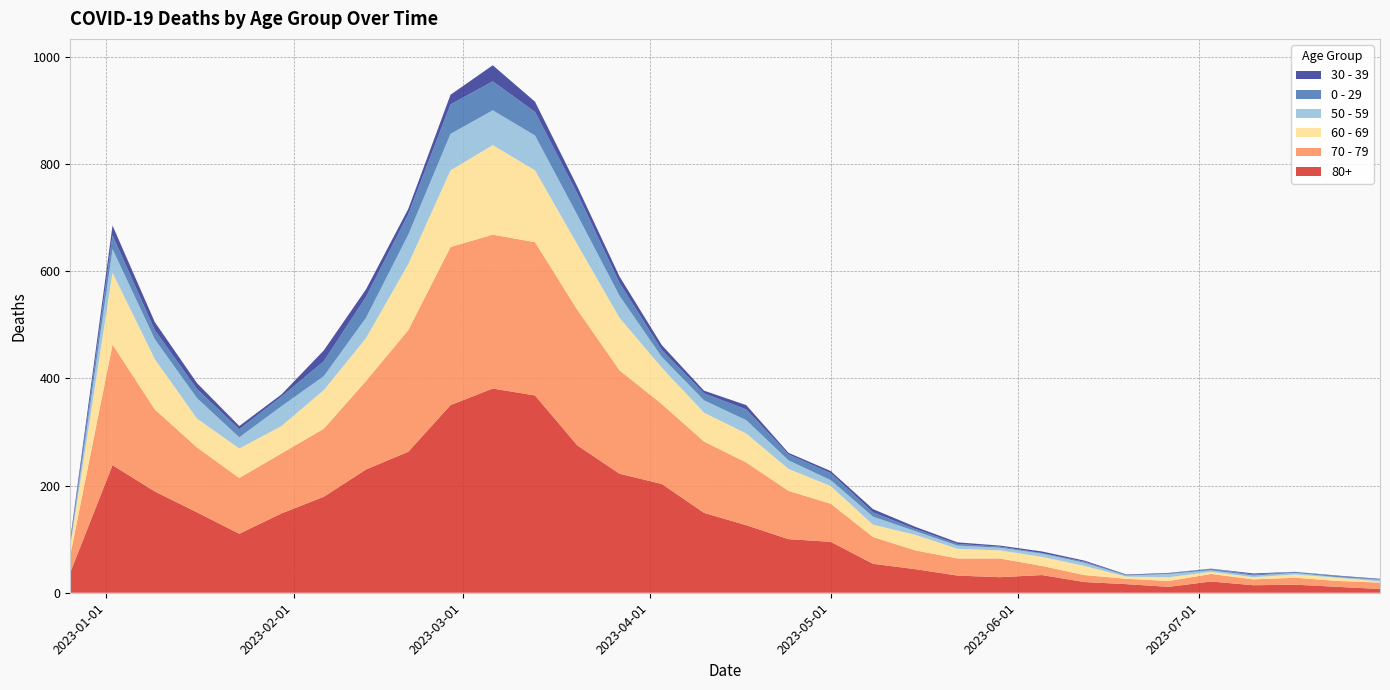

Reading left to right, list all the values displayed in this chart.

80+: 2022-12-26=38	2023-01-02=238	2023-01-09=189	2023-01-16=150	2023-01-23=110	2023-01-30=148	2023-02-06=179	2023-02-13=230	2023-02-20=263	2023-02-27=350	2023-03-06=381	2023-03-13=368	2023-03-20=275	2023-03-27=222	2023-04-03=203	2023-04-10=149	2023-04-17=126	2023-04-24=100	2023-05-01=95	2023-05-08=54	2023-05-15=44	2023-05-22=32	2023-05-29=29	2023-06-05=33	2023-06-12=20	2023-06-19=16	2023-06-26=11	2023-07-03=21	2023-07-10=14	2023-07-17=15	2023-07-24=11	2023-07-31=7
70 - 79: 2022-12-26=32	2023-01-02=225	2023-01-09=153	2023-01-16=121	2023-01-23=104	2023-01-30=112	2023-02-06=127	2023-02-13=165	2023-02-20=227	2023-02-27=295	2023-03-06=287	2023-03-13=286	2023-03-20=253	2023-03-27=193	2023-04-03=149	2023-04-10=133	2023-04-17=117	2023-04-24=90	2023-05-01=71	2023-05-08=50	2023-05-15=35	2023-05-22=32	2023-05-29=35	2023-06-05=17	2023-06-12=13	2023-06-19=10	2023-06-26=11	2023-07-03=14	2023-07-10=11	2023-07-17=13	2023-07-24=11	2023-07-31=12
60 - 69: 2022-12-26=16	2023-01-02=134	2023-01-09=94	2023-01-16=54	2023-01-23=55	2023-01-30=51	2023-02-06=72	2023-02-13=80	2023-02-20=123	2023-02-27=143	2023-03-06=167	2023-03-13=134	2023-03-20=122	2023-03-27=98	2023-04-03=68	2023-04-10=54	2023-04-17=54	2023-04-24=41	2023-05-01=33	2023-05-08=23	2023-05-15=29	2023-05-22=18	2023-05-29=15	2023-06-05=17	2023-06-12=17	2023-06-19=4	2023-06-26=7	2023-07-03=4	2023-07-10=4	2023-07-17=6	2023-07-24=6	2023-07-31=2
50 - 59: 2022-12-26=5	2023-01-02=44	2023-01-09=37	2023-01-16=38	2023-01-23=21	2023-01-30=37	2023-02-06=26	2023-02-13=38	2023-02-20=55	2023-02-27=68	2023-03-06=65	2023-03-13=65	2023-03-20=55	2023-03-27=41	2023-04-03=20	2023-04-10=23	2023-04-17=25	2023-04-24=16	2023-05-01=11	2023-05-08=15	2023-05-15=7	2023-05-22=6	2023-05-29=5	2023-06-05=6	2023-06-12=6	2023-06-19=2	2023-06-26=6	2023-07-03=3	2023-07-10=3	2023-07-17=3	2023-07-24=1	2023-07-31=3
0 - 29: 2022-12-26=4	2023-01-02=26	2023-01-09=17	2023-01-16=17	2023-01-23=15	2023-01-30=18	2023-02-06=28	2023-02-13=39	2023-02-20=38	2023-02-27=55	2023-03-06=54	2023-03-13=44	2023-03-20=40	2023-03-27=24	2023-04-03=13	2023-04-10=13	2023-04-17=20	2023-04-24=11	2023-05-01=13	2023-05-08=8	2023-05-15=4	2023-05-22=3	2023-05-29=2	2023-06-05=1	2023-06-12=2	2023-06-19=1	2023-06-26=1	2023-07-03=3	2023-07-10=2	2023-07-17=2	2023-07-24=2	2023-07-31=1
30 - 39: 2022-12-26=5	2023-01-02=18	2023-01-09=15	2023-01-16=11	2023-01-23=6	2023-01-30=4	2023-02-06=20	2023-02-13=14	2023-02-20=10	2023-02-27=18	2023-03-06=30	2023-03-13=19	2023-03-20=13	2023-03-27=12	2023-04-03=9	2023-04-10=5	2023-04-17=8	2023-04-24=3	2023-05-01=4	2023-05-08=6	2023-05-15=4	2023-05-22=3	2023-05-29=2	2023-06-05=3	2023-06-12=2	2023-06-19=1	2023-06-26=1	2023-07-03=0	2023-07-10=2	2023-07-17=0	2023-07-24=1	2023-07-31=1